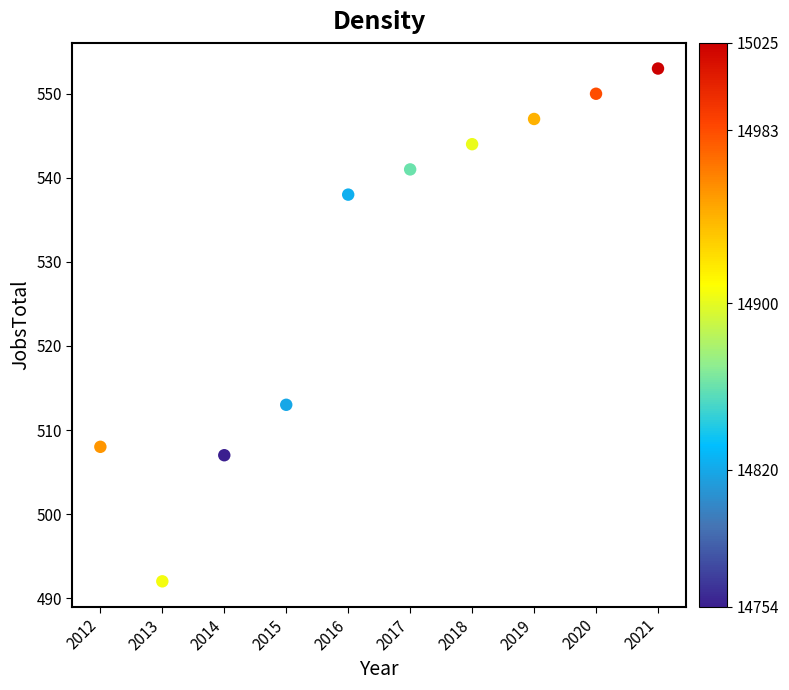

What Y value in the scatter plot is closest to 522?

513